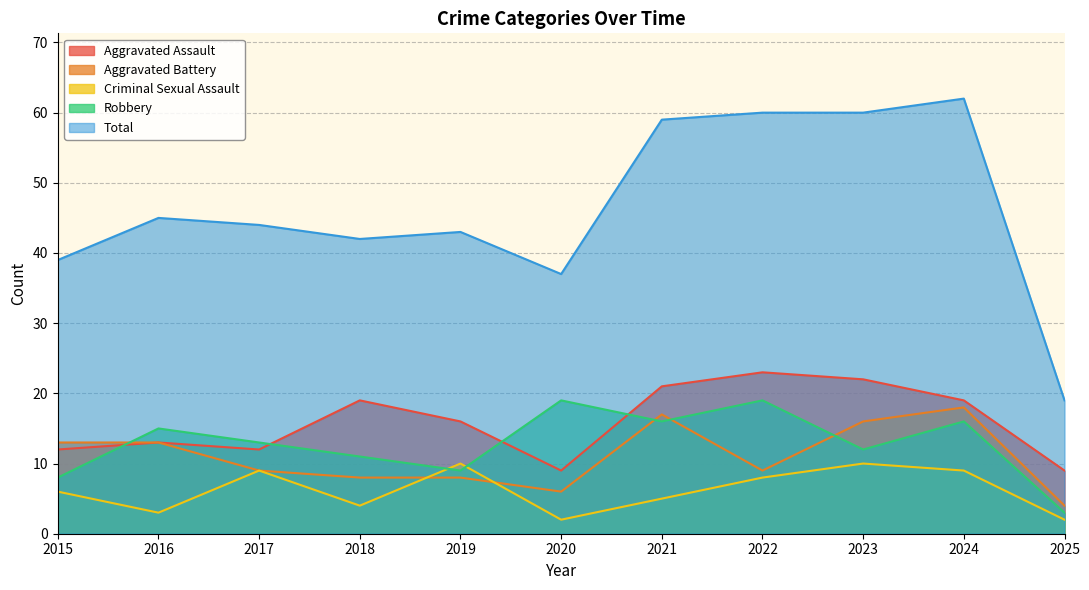

What is the difference between the second highest and second lowest values in the Robbery series?

11